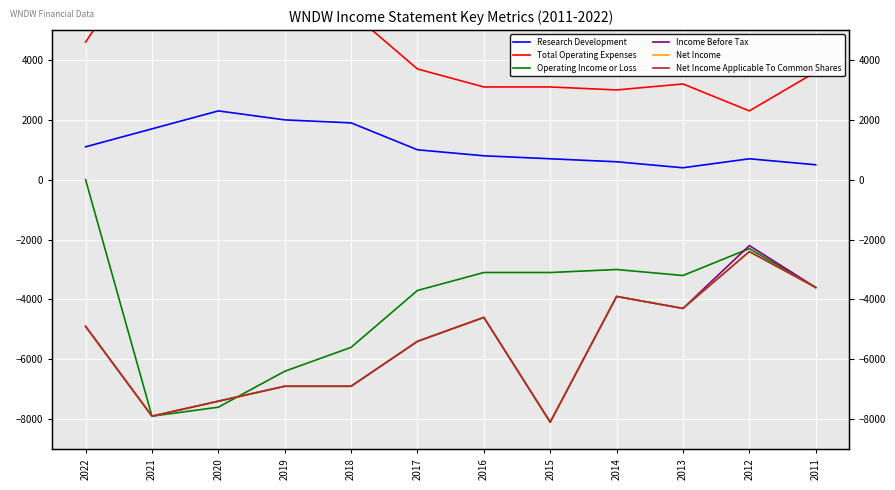

Reading left to right, transcribe all the data shown in this chart.

Research Development: 1100	1700	2300	2000	1900	1000	800	700	600	400	700	500
Total Operating Expenses: 4600	7900	7600	6400	5600	3700	3100	3100	3000	3200	2300	3600
Operating Income or Loss: 0	-7900	-7600	-6400	-5600	-3700	-3100	-3100	-3000	-3200	-2300	-3600
Income Before Tax: -4900	-7900	-7400	-6900	-6900	-5400	-4600	-8100	-3900	-4300	-2200	-3600
Net Income: -4900	-7900	-7400	-6900	-6900	-5400	-4600	-8100	-3900	-4300	-2400	-3600
Net Income Applicable To Common Shares: -4900	-7900	-7400	-6900	-6900	-5400	-4600	-8100	-3900	-4300	-2400	-3600